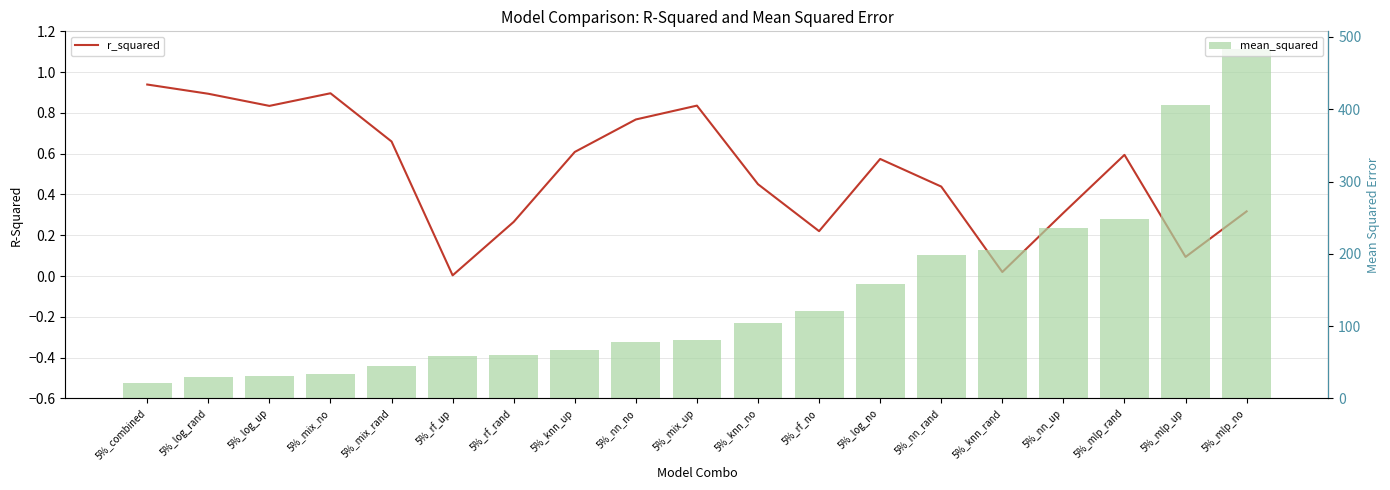

Reading left to right, transcribe all the data shown in this chart.

r_squared: 5%_combined=0.9	5%_log_rand=0.9	5%_log_up=0.8	5%_mix_no=0.9	5%_mix_rand=0.7	5%_rf_up=0.0	5%_rf_rand=0.3	5%_knn_up=0.6	5%_nn_no=0.8	5%_mix_up=0.8	5%_knn_no=0.5	5%_rf_no=0.2	5%_log_no=0.6	5%_nn_rand=0.4	5%_knn_rand=0.0	5%_nn_up=0.3	5%_mlp_rand=0.6	5%_mlp_up=0.1	5%_mlp_no=0.3
mean_squared: 5%_combined=20.6	5%_log_rand=30.0	5%_log_up=31.1	5%_mix_no=33.0	5%_mix_rand=44.3	5%_rf_up=58.0	5%_rf_rand=60.5	5%_knn_up=66.2	5%_nn_no=78.0	5%_mix_up=80.6	5%_knn_no=103.7	5%_rf_no=120.4	5%_log_no=158.5	5%_nn_rand=198.7	5%_knn_rand=204.6	5%_nn_up=235.2	5%_mlp_rand=248.8	5%_mlp_up=406.4	5%_mlp_no=483.6